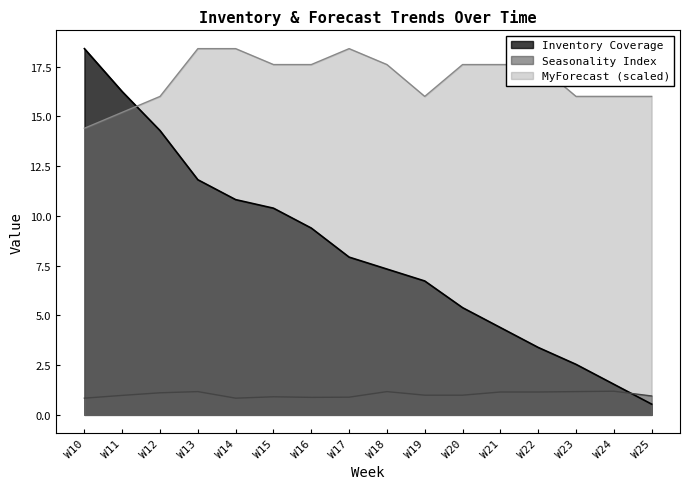

True or false: Seasonality Index and MyForecast intersect in this chart.

False